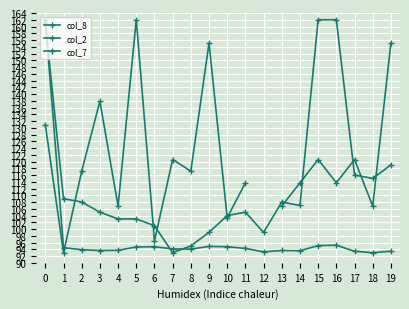

List the series in order of their peak value, lowest first.

col_8, col_2, col_7